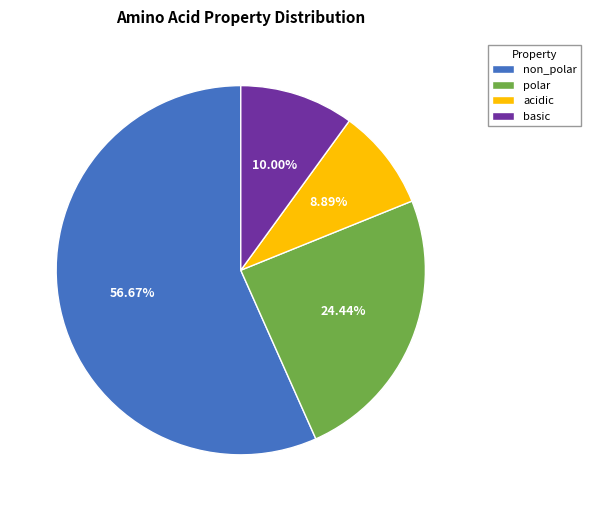

What percentage do acidic and polar together represent?

33.3%